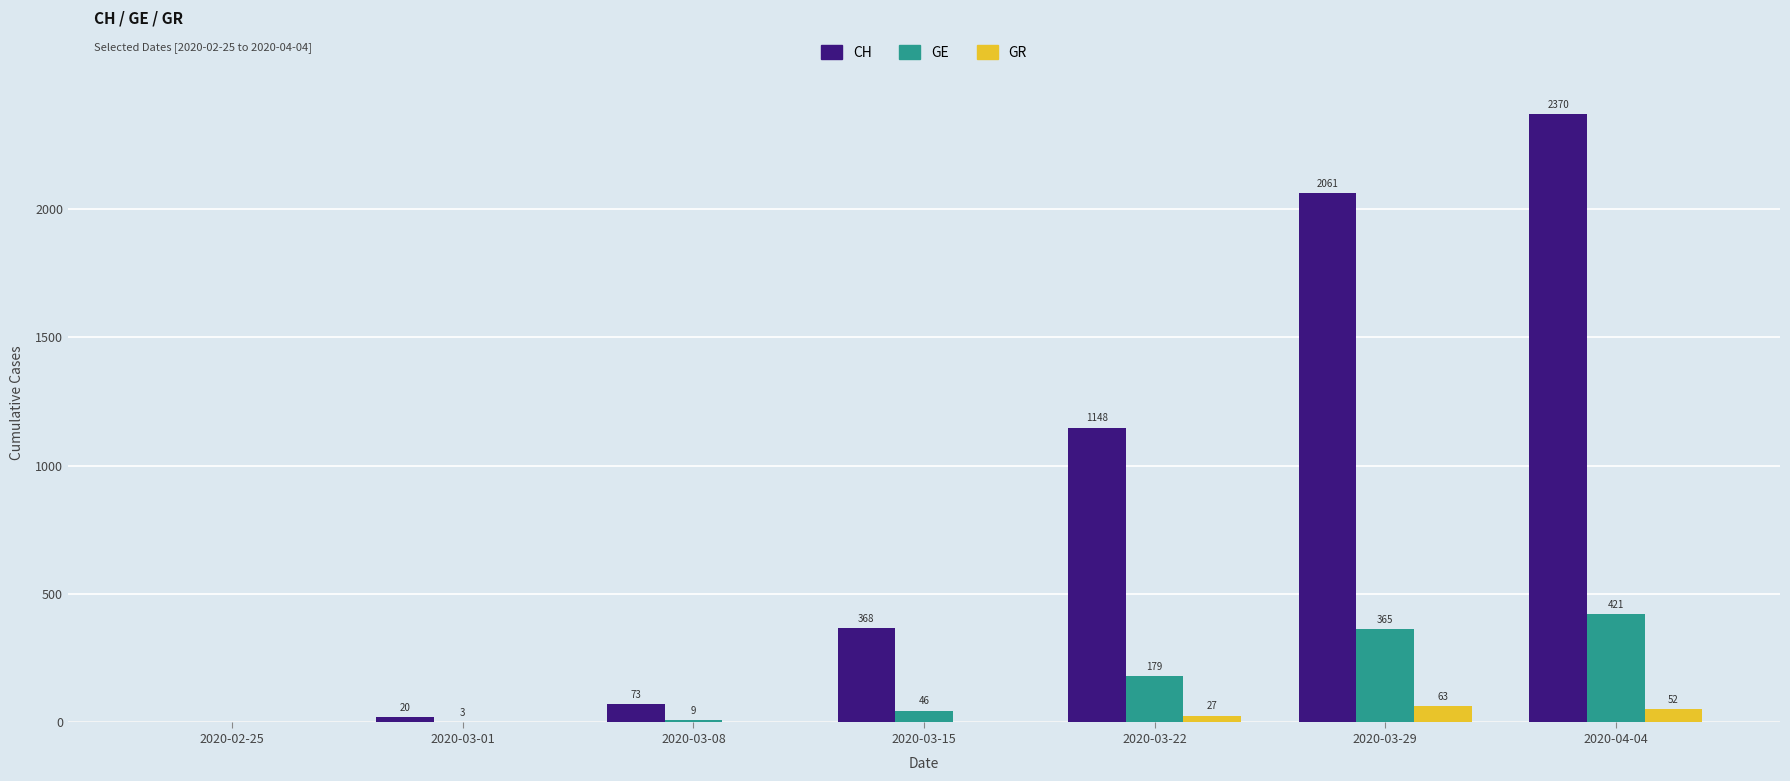

Are the bars horizontal?

No